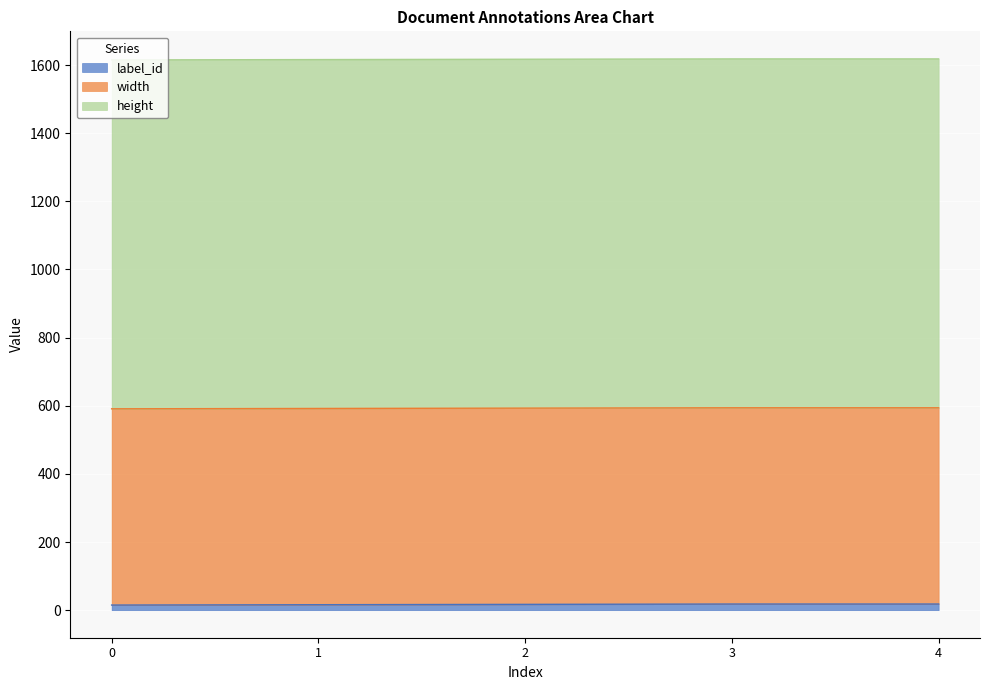

What are all the series names shown in the legend?

label_id, width, height